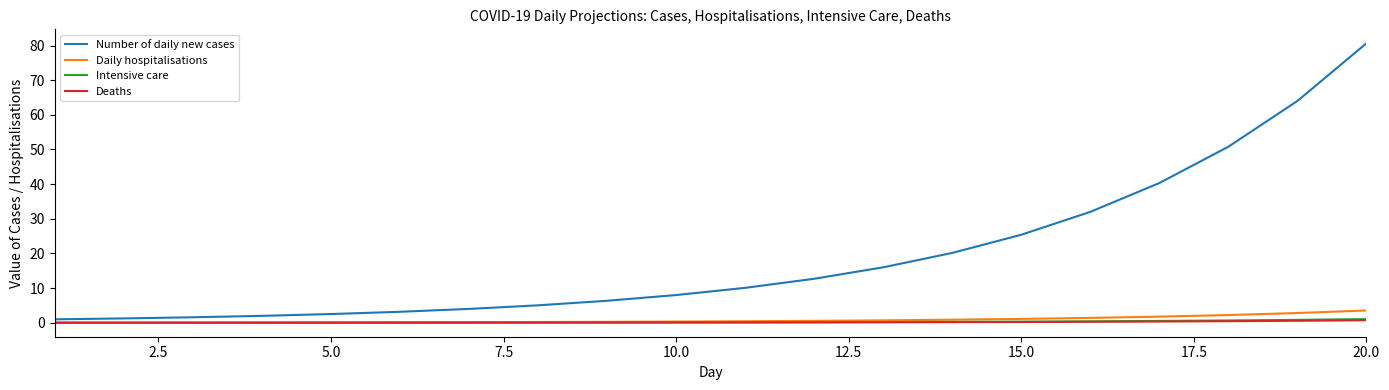

Which series has the widest spread of values?

Number of daily new cases